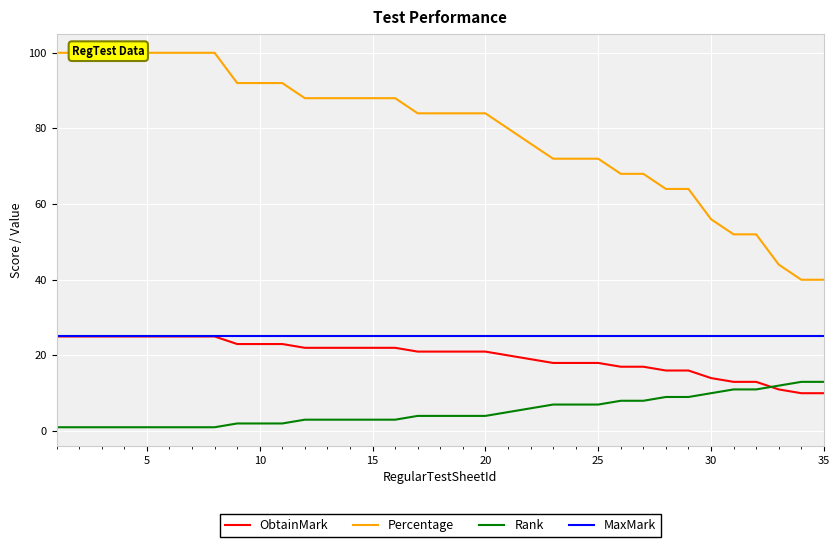

Is the value of ObtainMark at 30 greater than the value of MaxMark at 10?

No